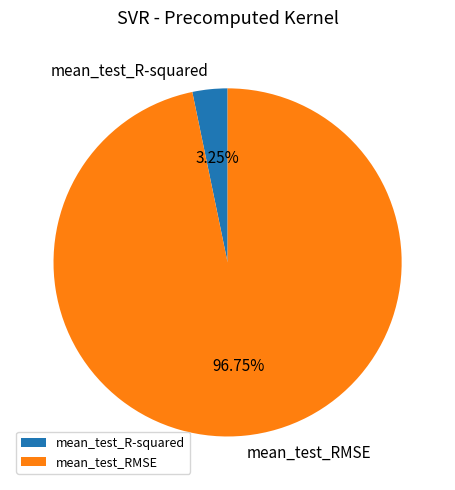

What is the smallest slice in the pie chart?

mean_test_R-squared